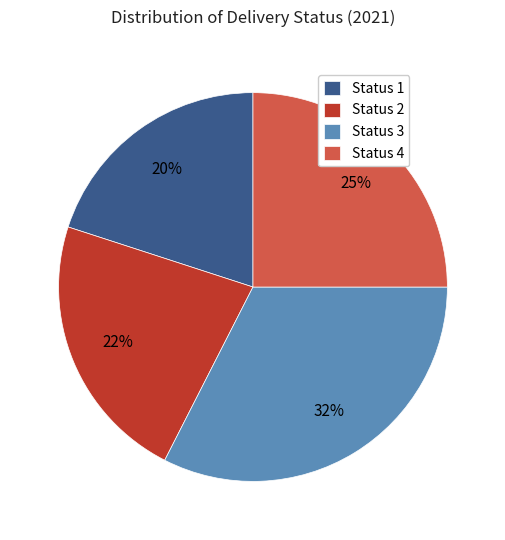

Between Status 3 and Status 2, which is larger?

Status 3